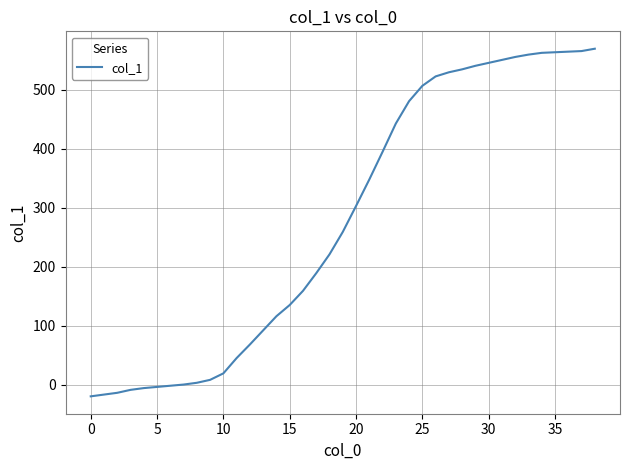

What is the difference between the maximum and minimum values?

590